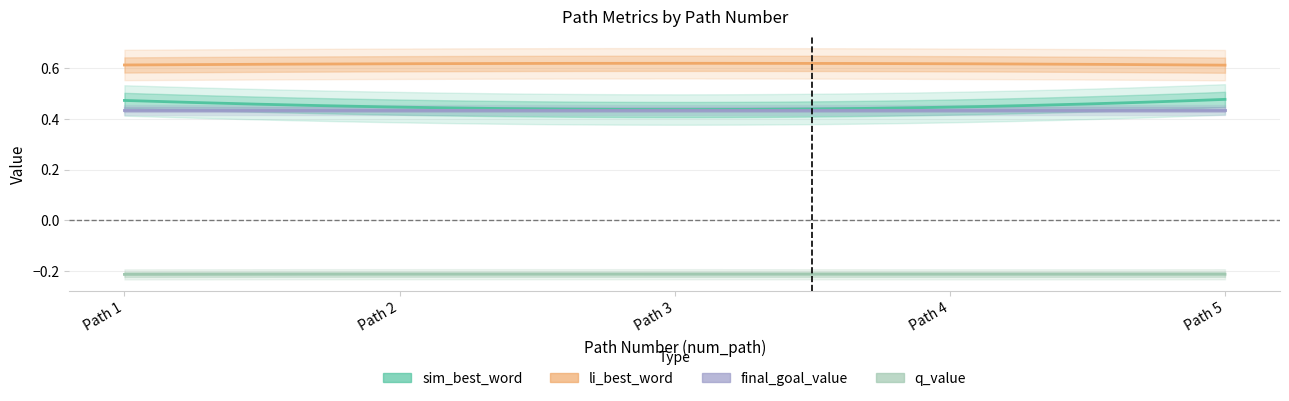

True or false: q_value has more than 1 points higher than both neighbors.

False